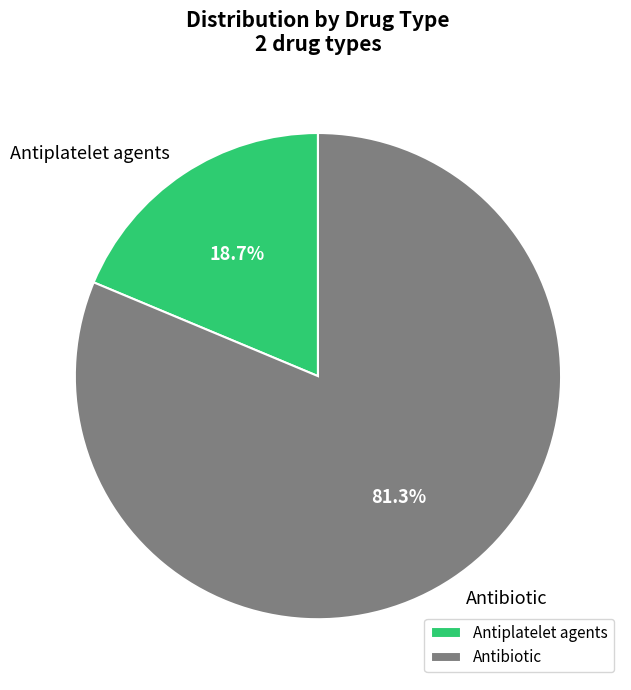

Is it true that Antiplatelet agents is 19% of the pie?

True